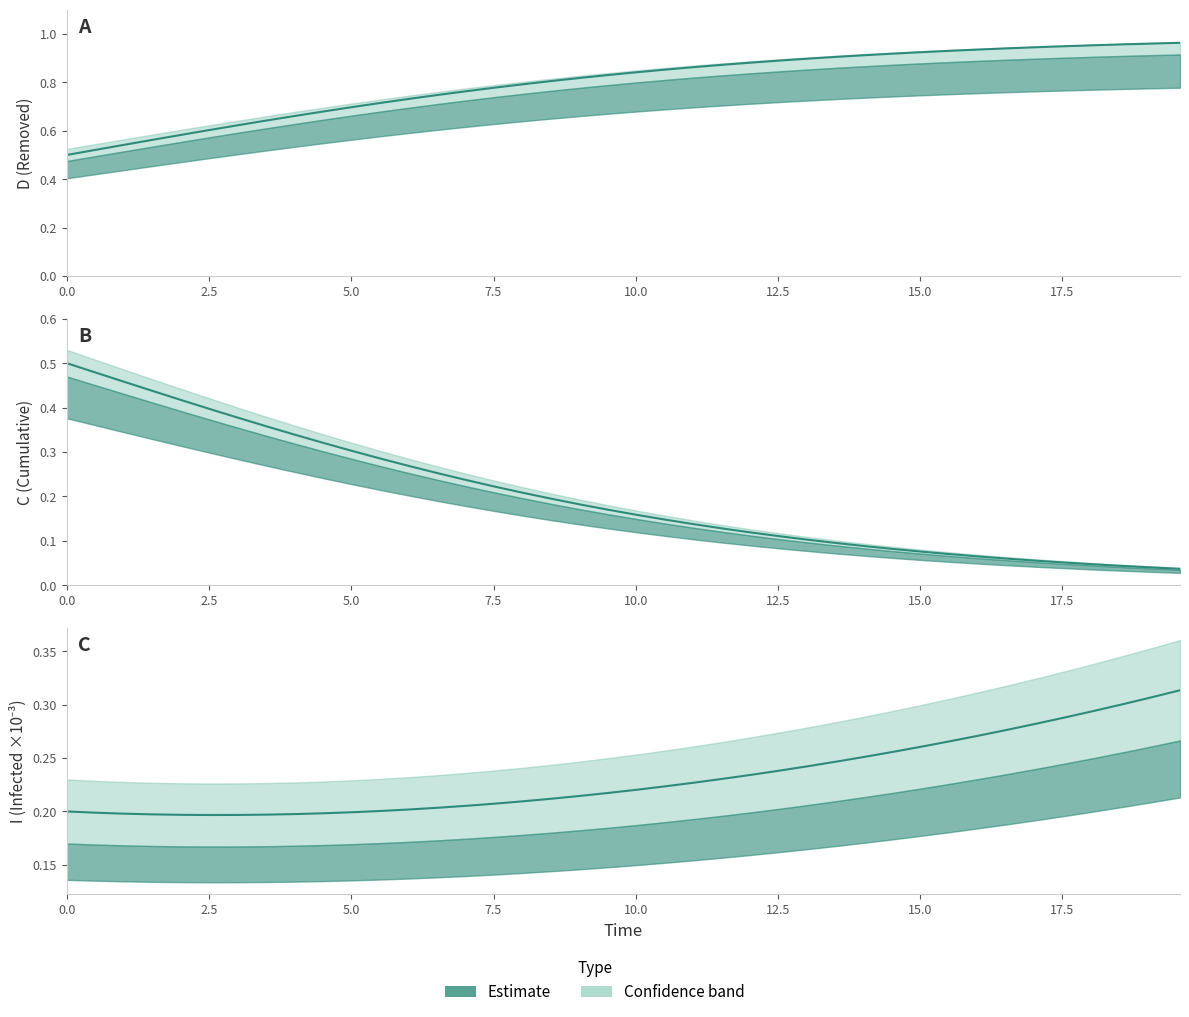

What is the total value across all series at 10.0?

1.2